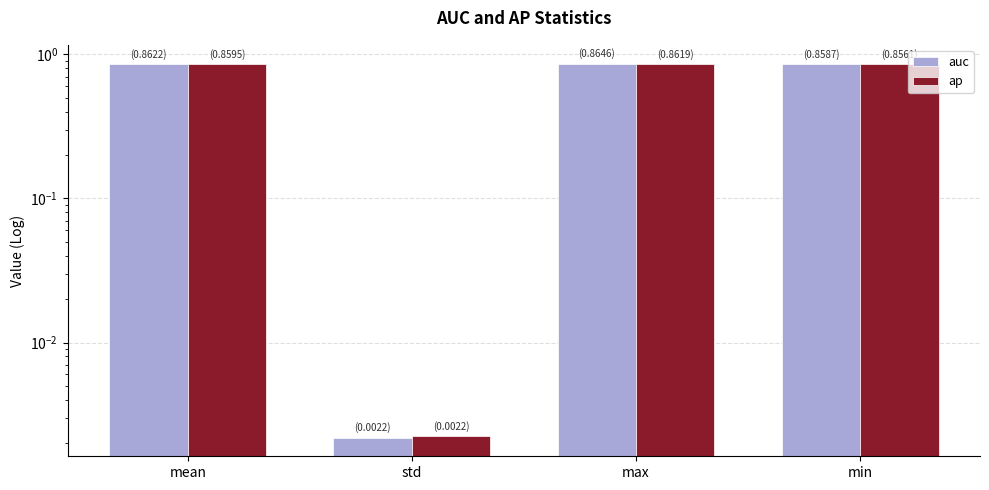

Between min and mean, which is larger?

mean